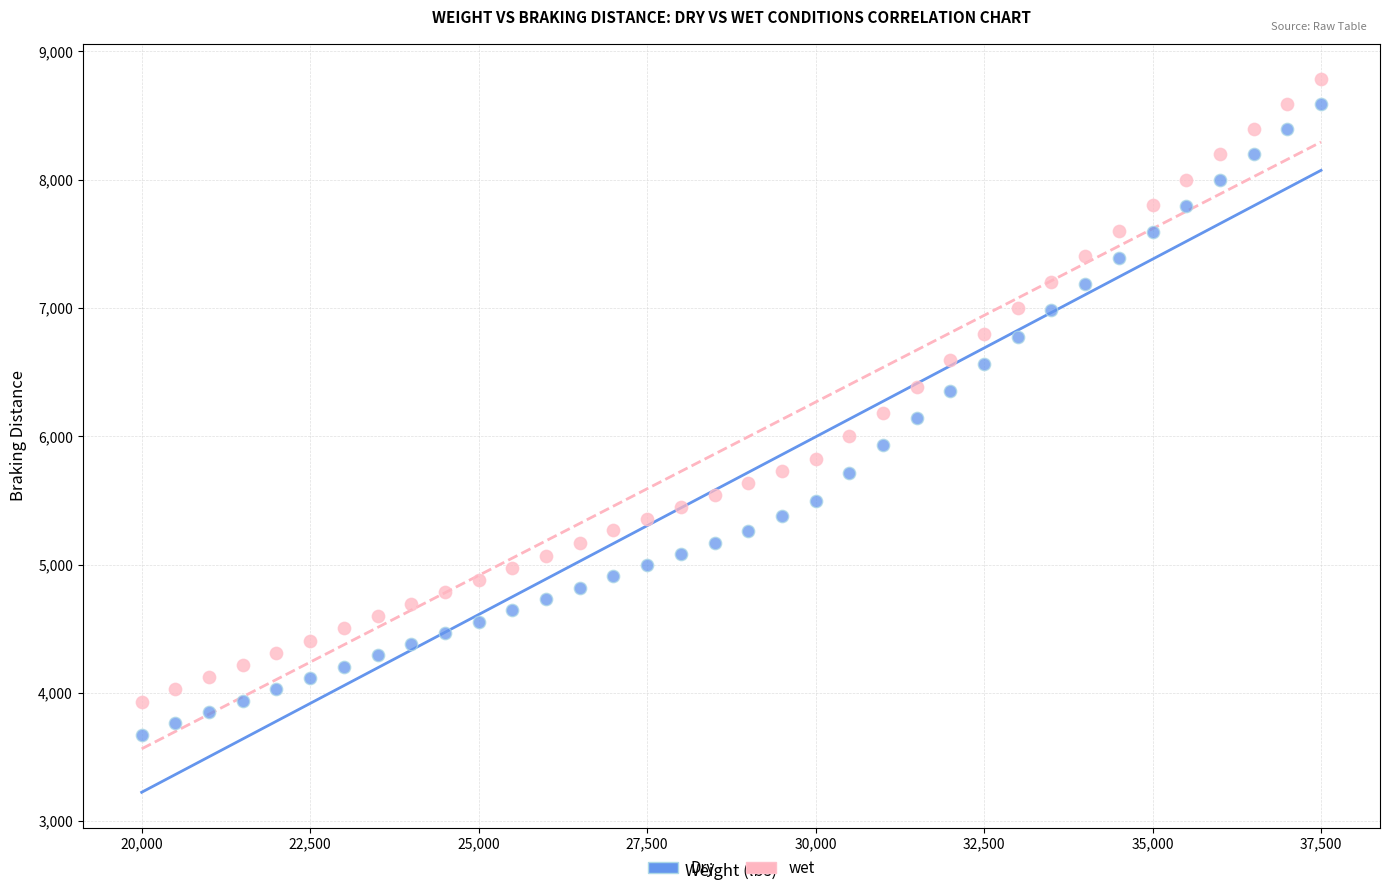

Which series has the largest Y range (max minus min)?

Dry